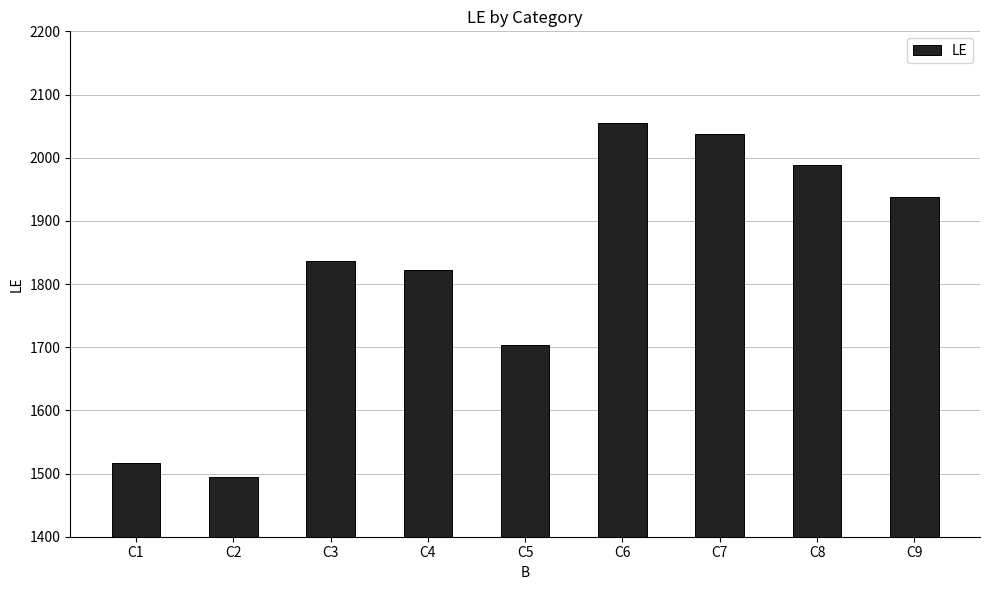

What is the change in value from C5 to C7?

+334